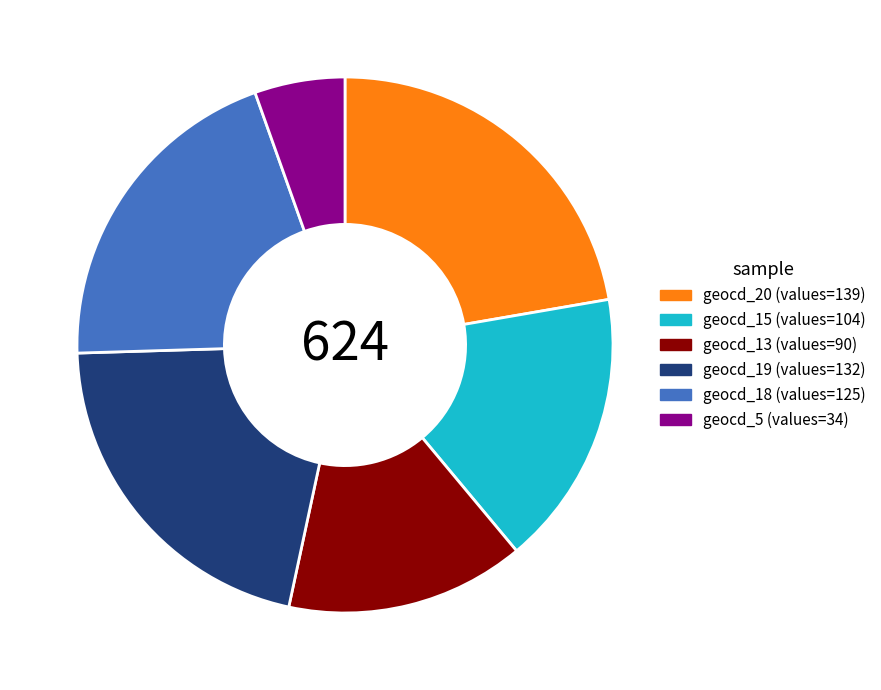

Is there a majority slice in this chart?

No